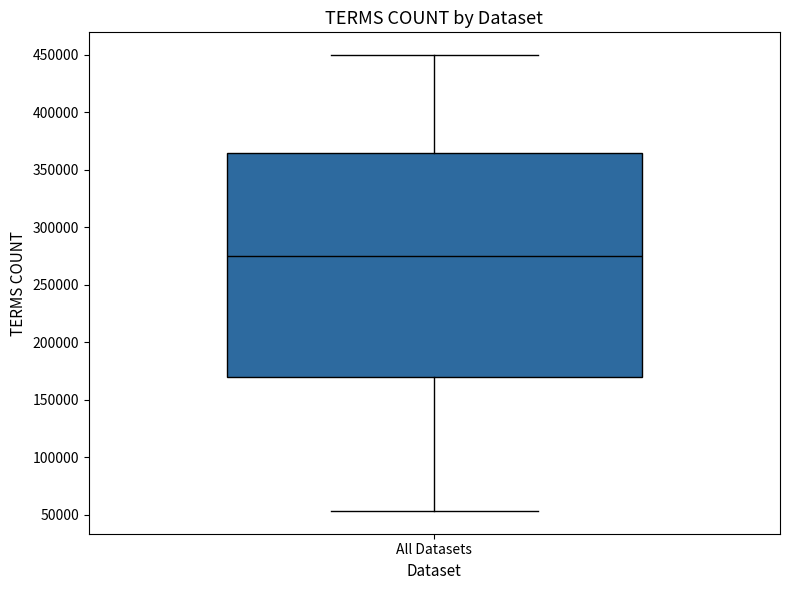

Transcribe this box plot: give where the median line is, the range the box spans, and where the two whiskers end, as read against the y-axis. The values are not printed on the chart, so give them approximately, as read against the axis.

median 275000, box 170000 to 365000, whiskers 55000 to 450000